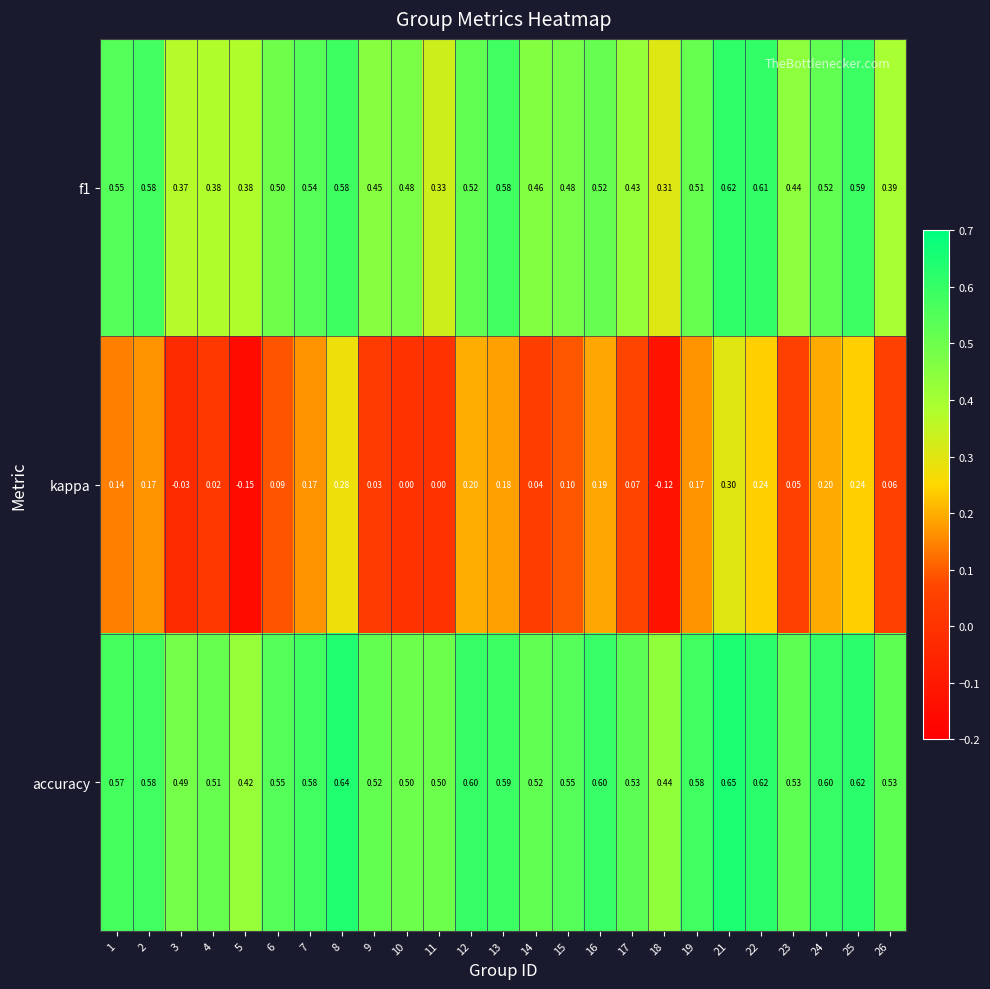

Which series has the widest spread of values?

kappa